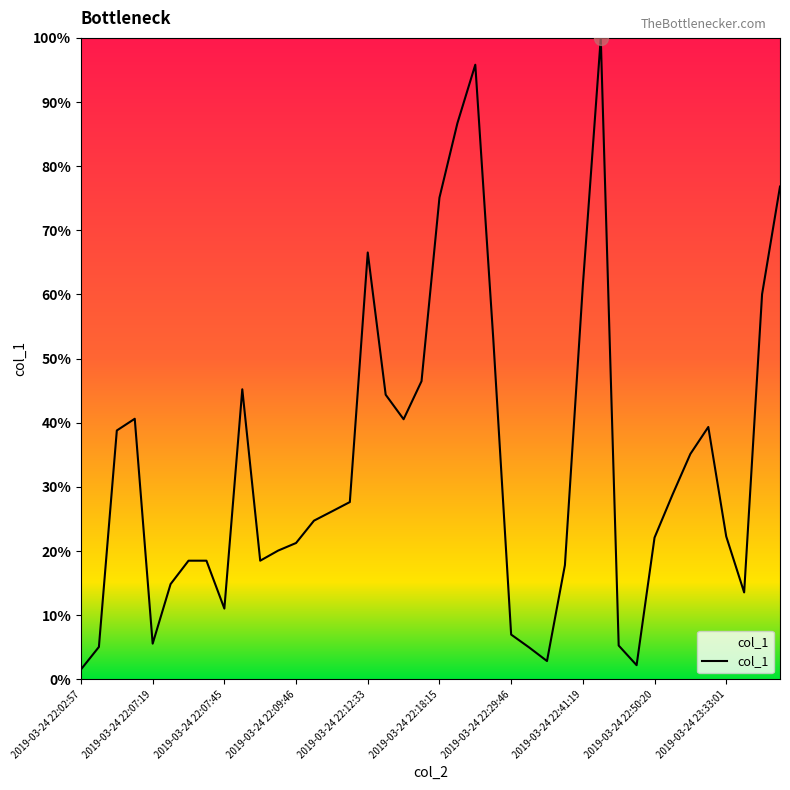

What is the difference between the maximum and minimum values?

98.4